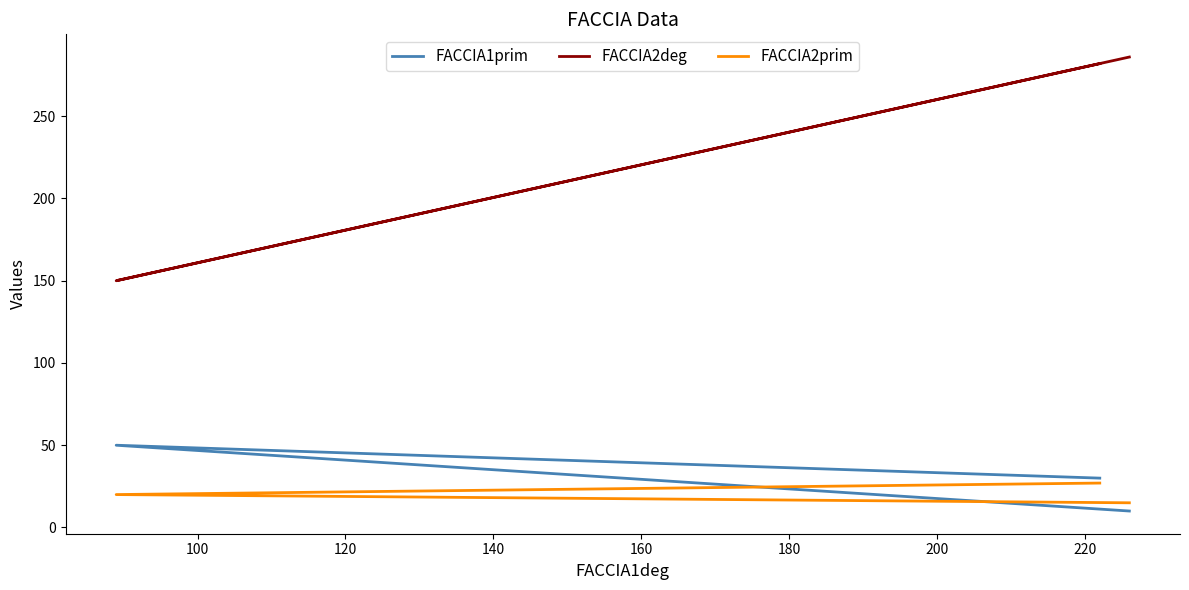

Count the number of data series in this chart.

3